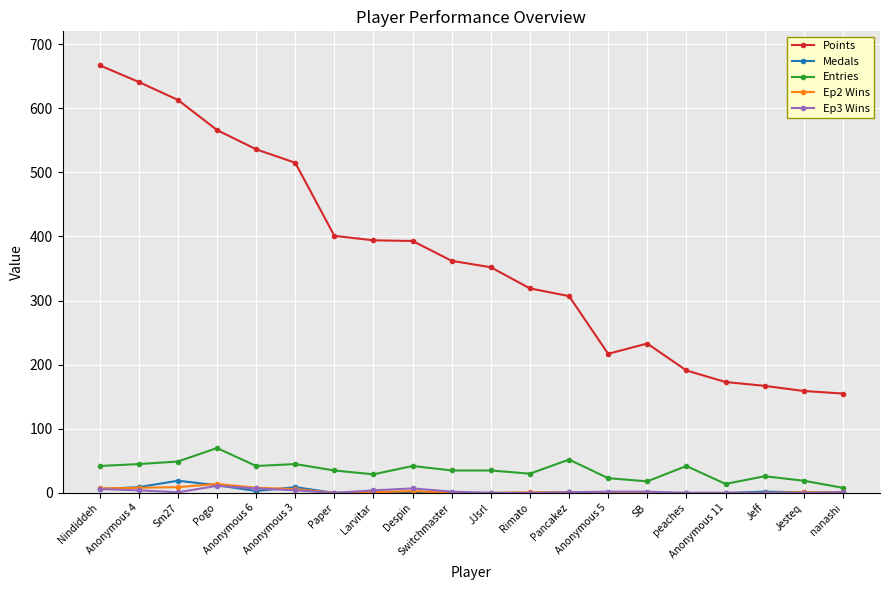

True or false: Ep2 Wins has more than 1 points higher than both neighbors.

True